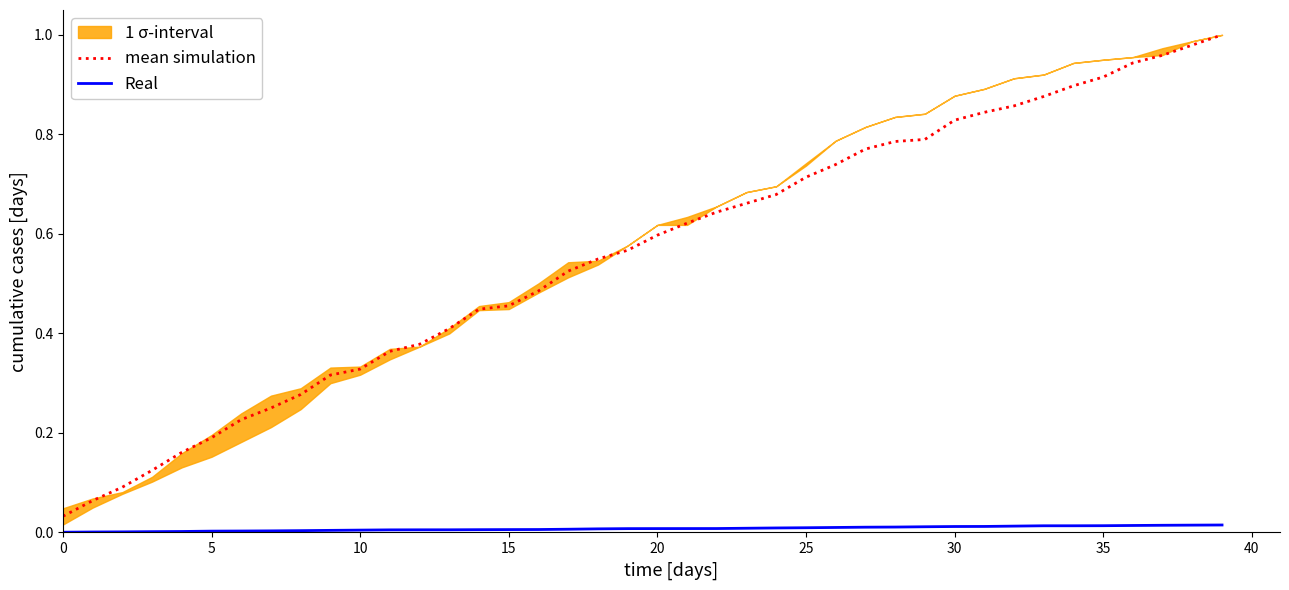

True or false: mean simulation and Real cross at least once.

False